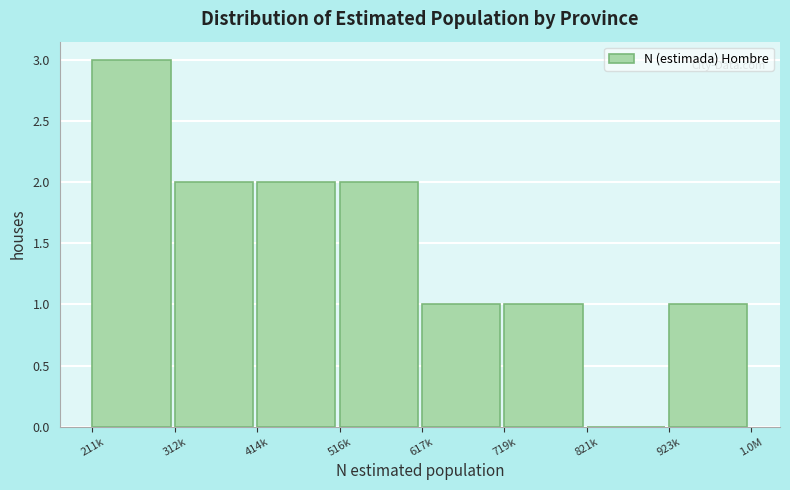

Reading left to right, list all the values displayed in this chart.

211k=3	312k=2	414k=2	516k=2	617k=1	719k=1	821k=0	923k=1